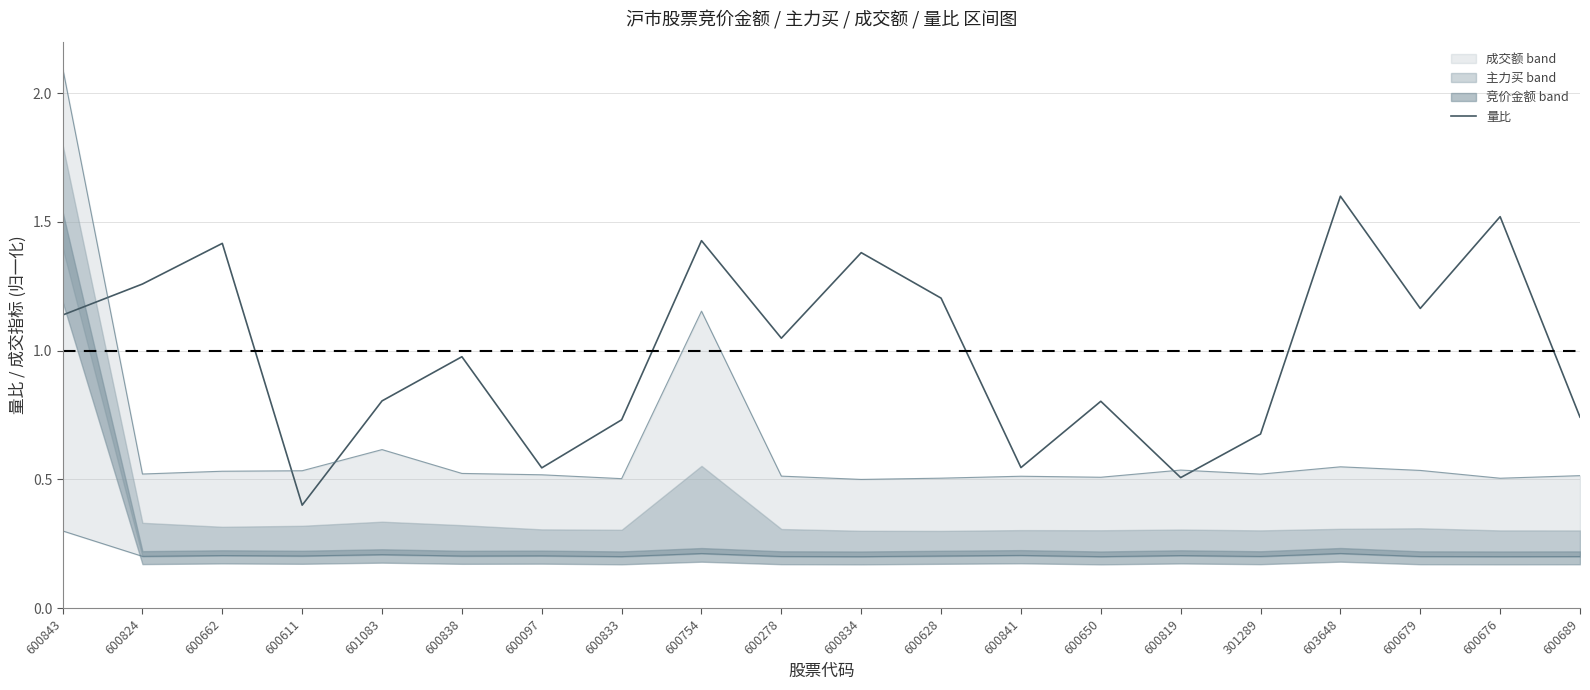

Reading left to right, extract all data points from this chart.

1.1	1.3	1.4	0.4	0.8	1.0	0.5	0.7	1.4	1.0	1.4	1.2	0.5	0.8	0.5	0.7	1.6	1.2	1.5	0.7